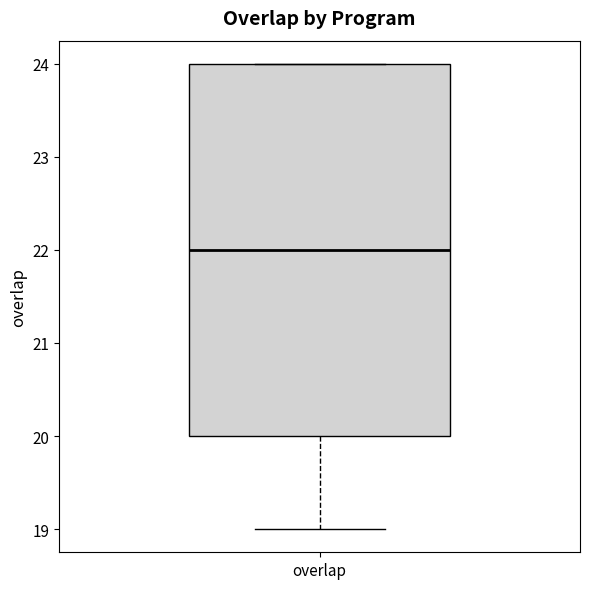

Transcribe this box plot: give where the median line is, the range the box spans, and where the two whiskers end, as read against the y-axis. The values are not printed on the chart, so give them approximately, as read against the axis.

median 22, box 20 to 24, whiskers 19 to 24